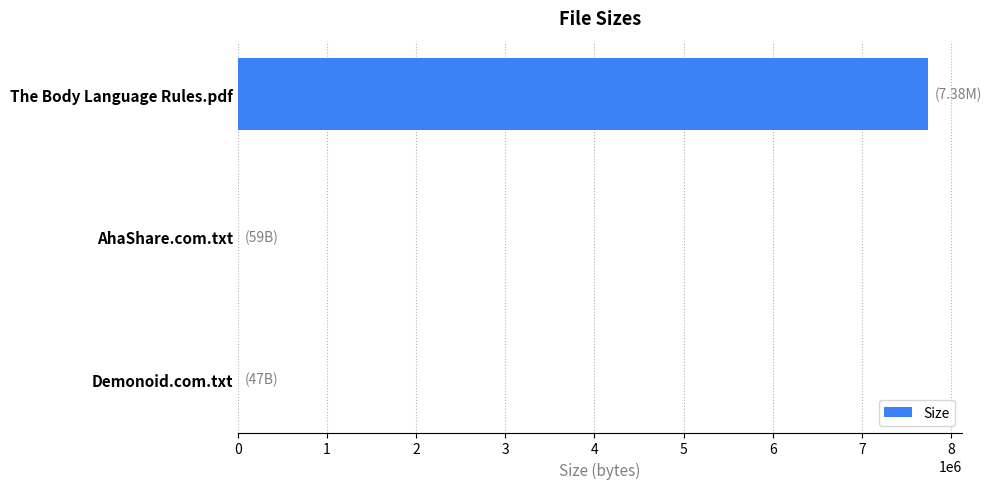

What is the sum of all values?

7738596.9